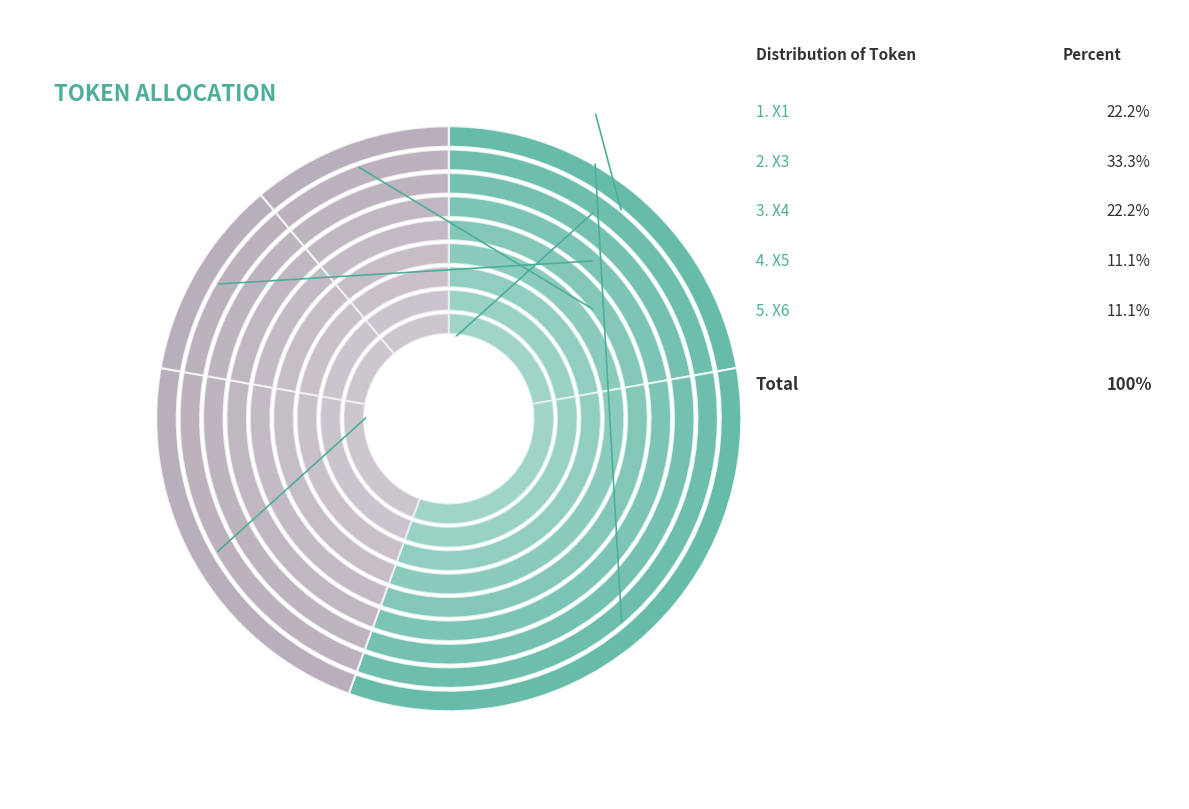

Is there any slice that represents more than half of the pie?

No